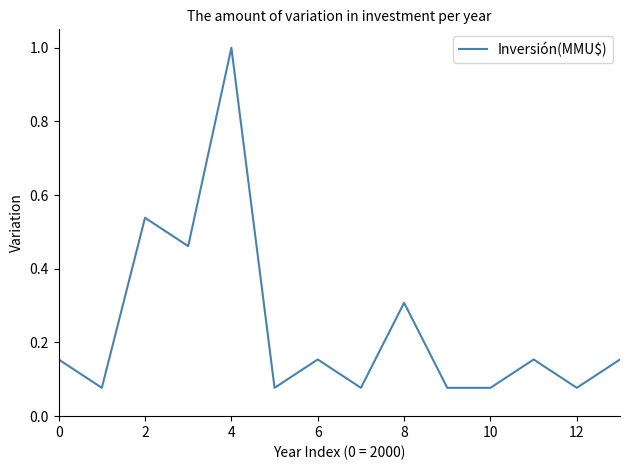

What is the maximum value shown in the chart?

1.0